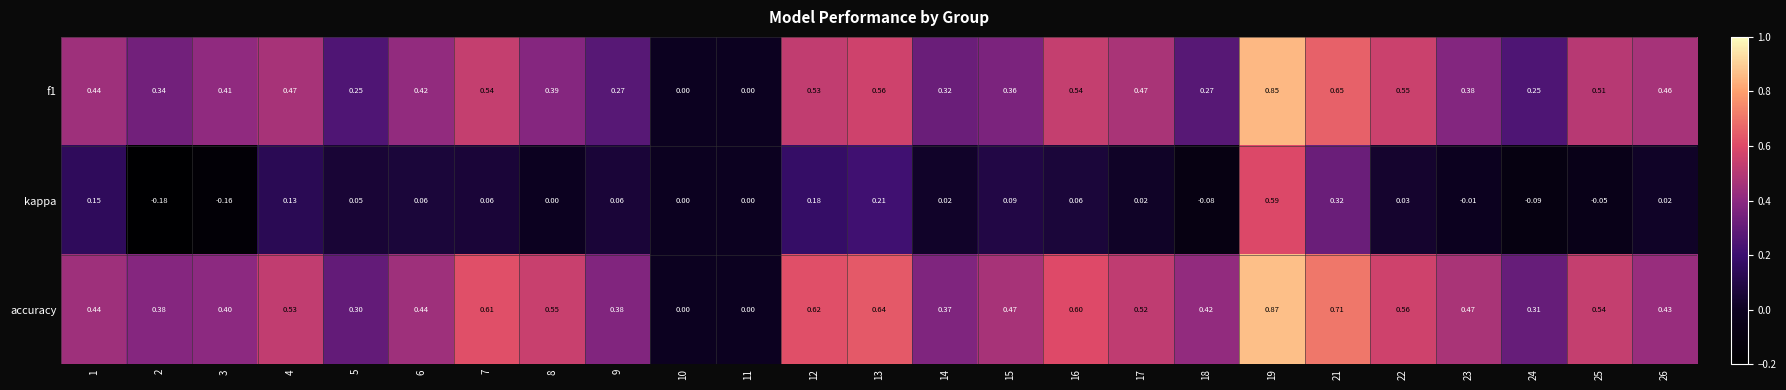

Which series has the largest total across all categories?

accuracy